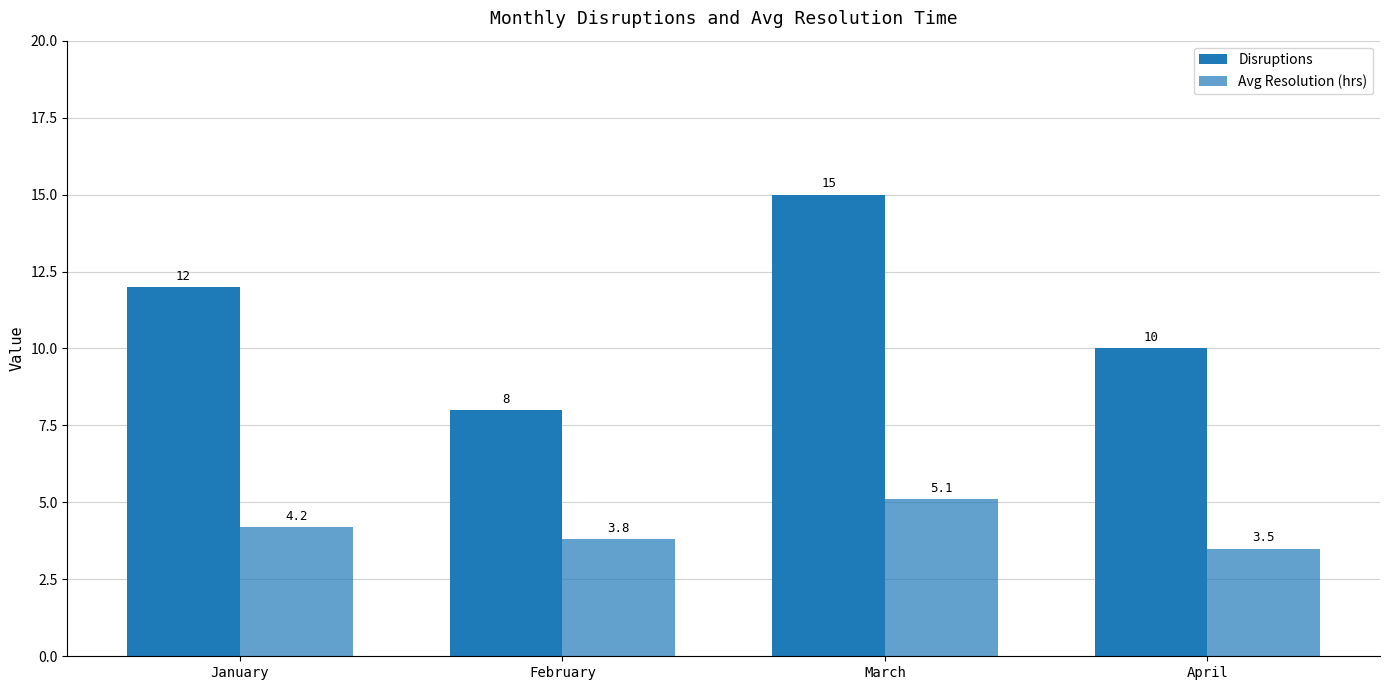

Reading right to left, transcribe all the data shown in this chart.

Disruptions: April=10.0	March=15.0	February=8.0	January=12.0
Avg Resolution (hrs): April=3.5	March=5.1	February=3.8	January=4.2